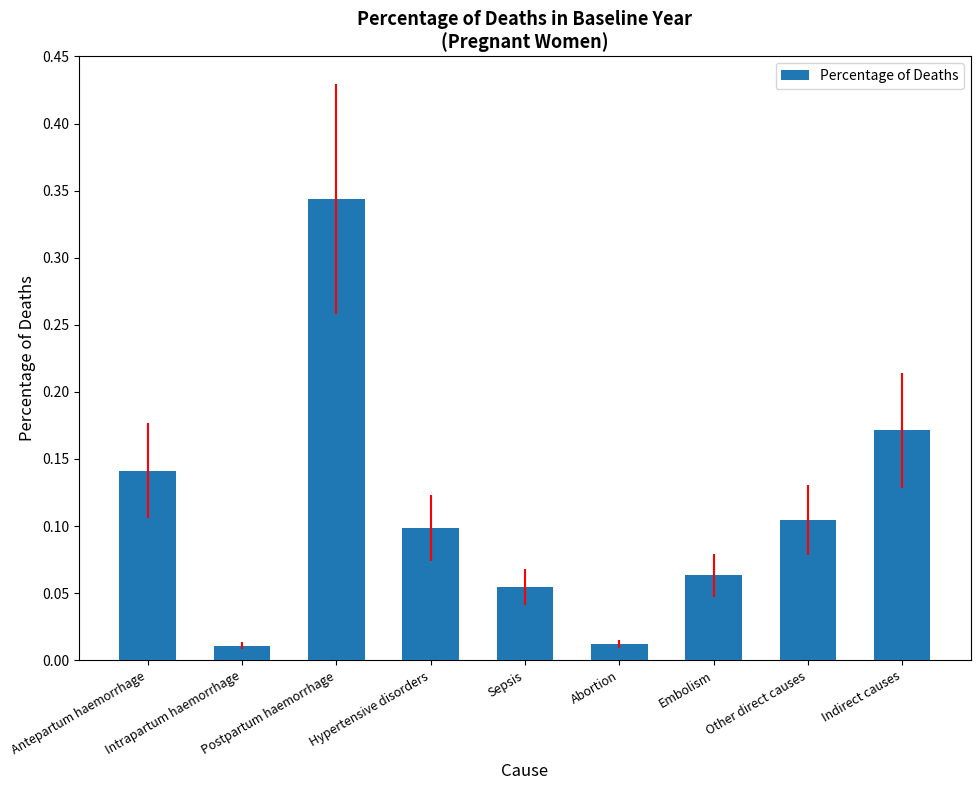

Reading left to right, what are all the values shown in this chart?

0.1	0.0	0.3	0.1	0.1	0.0	0.1	0.1	0.2